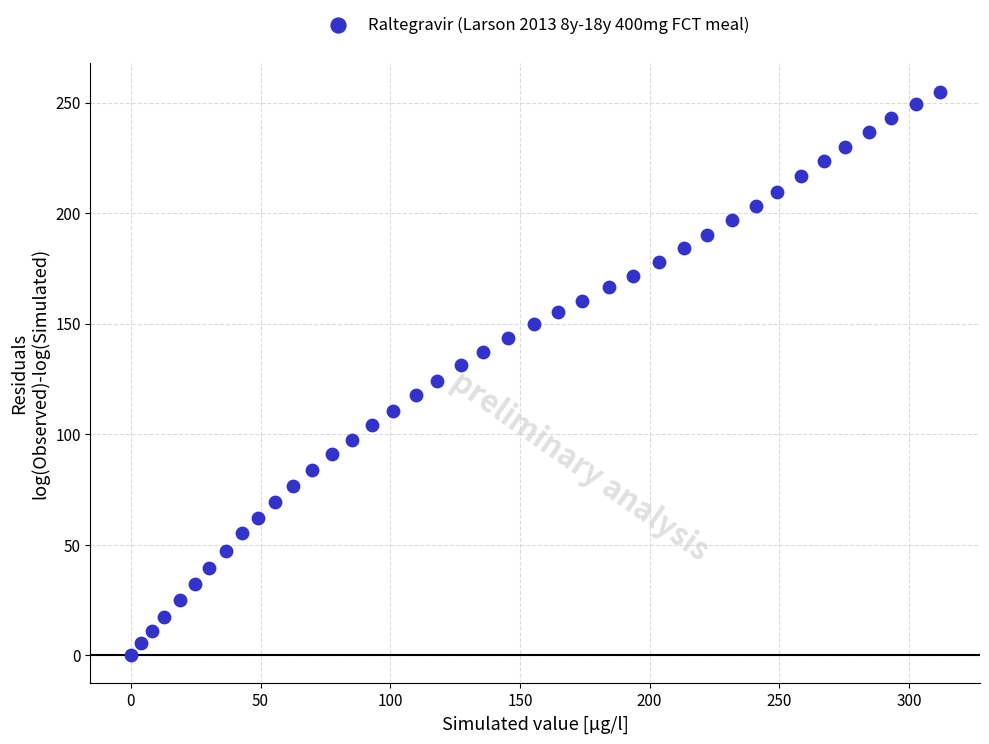

What is the range of Y values (max minus min)?

255.0